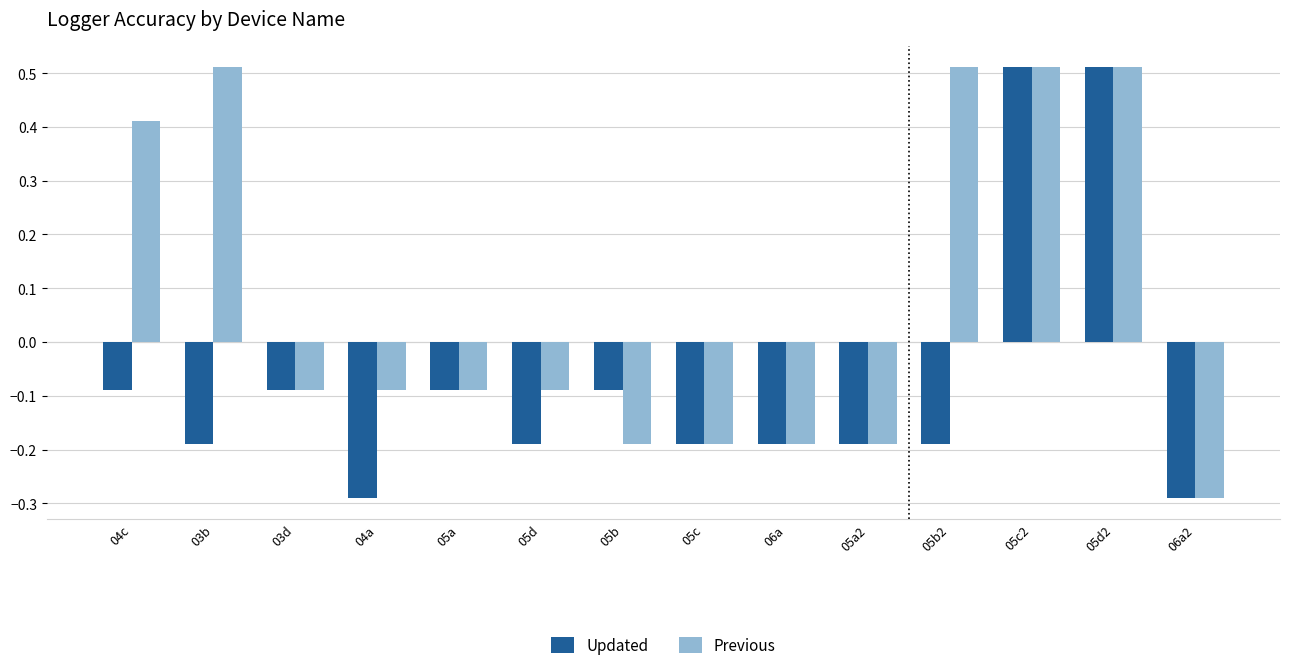

The Updated series shows -0.1 at 03b. True or false?

False